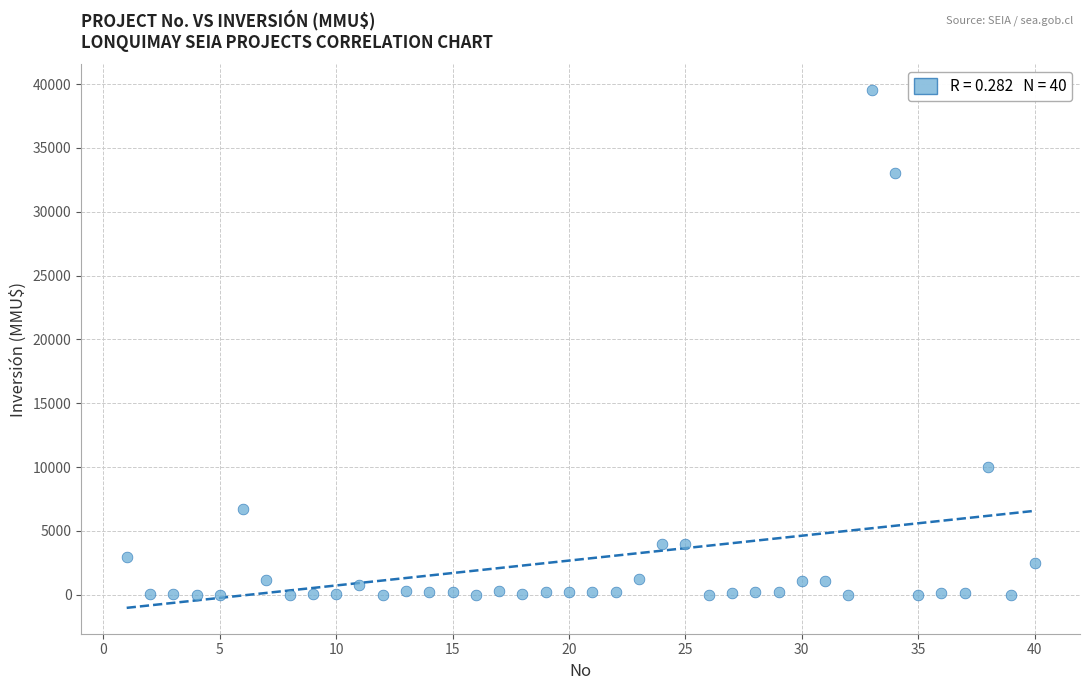

What Y value in the scatter plot is closest to 19755?

10000